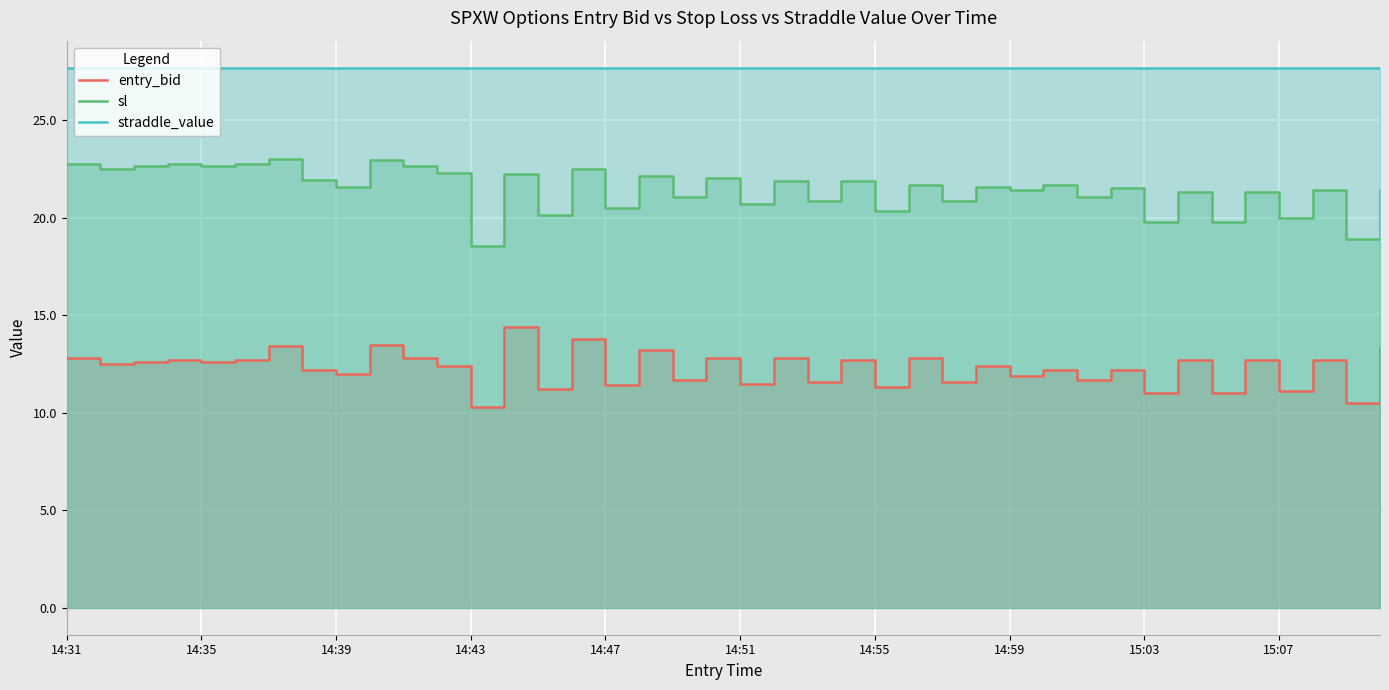

What is the sum of all sl values?

859.4